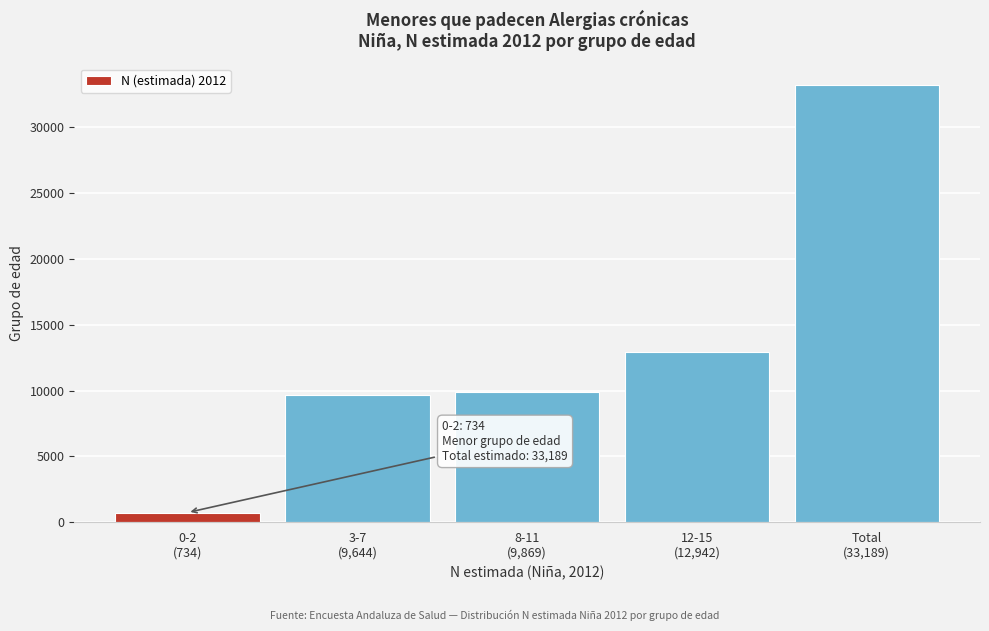

Reading left to right, what are all the values shown in this chart?

734	9644	9869	12942	33189